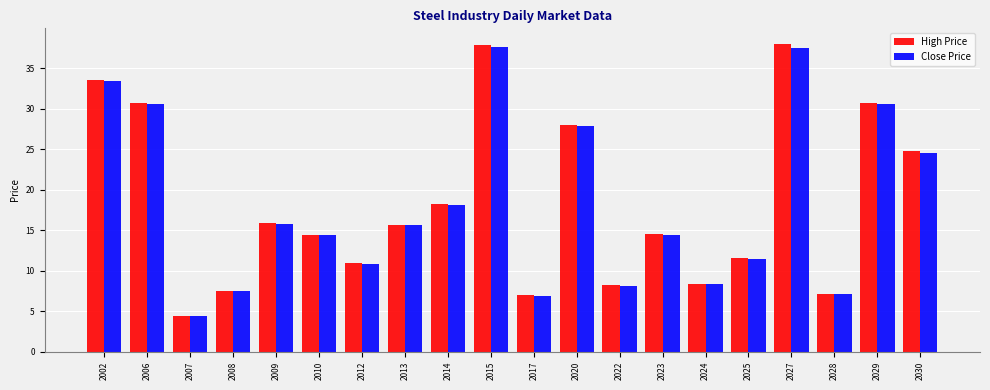

Which series changed the most between 2009 and 2029?

Close Price